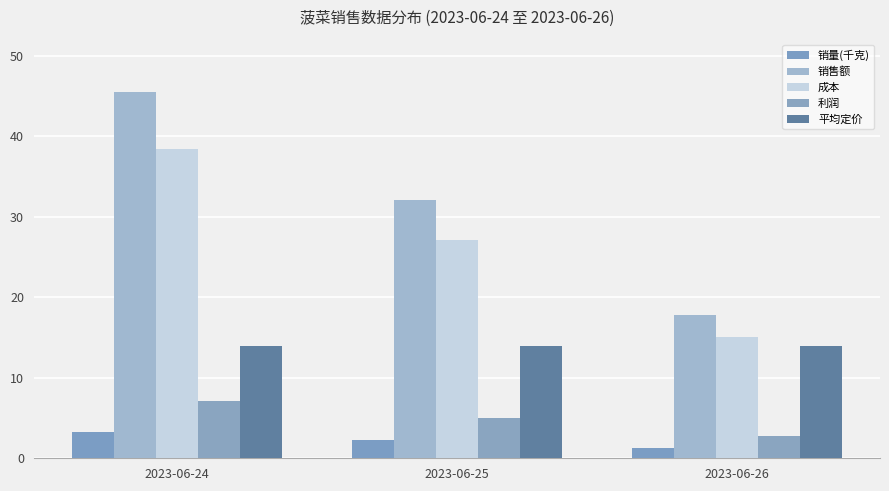

What is the value of the 利润 bar at the 1st from the left?

7.1